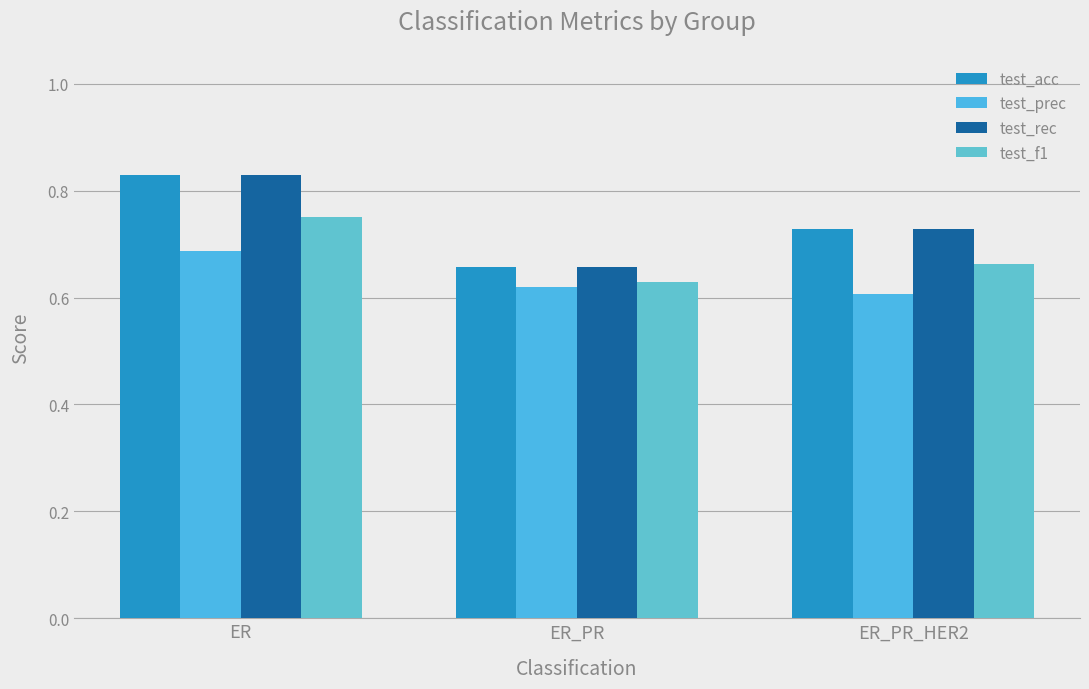

What are all the series names shown in the legend?

test_acc, test_prec, test_rec, test_f1